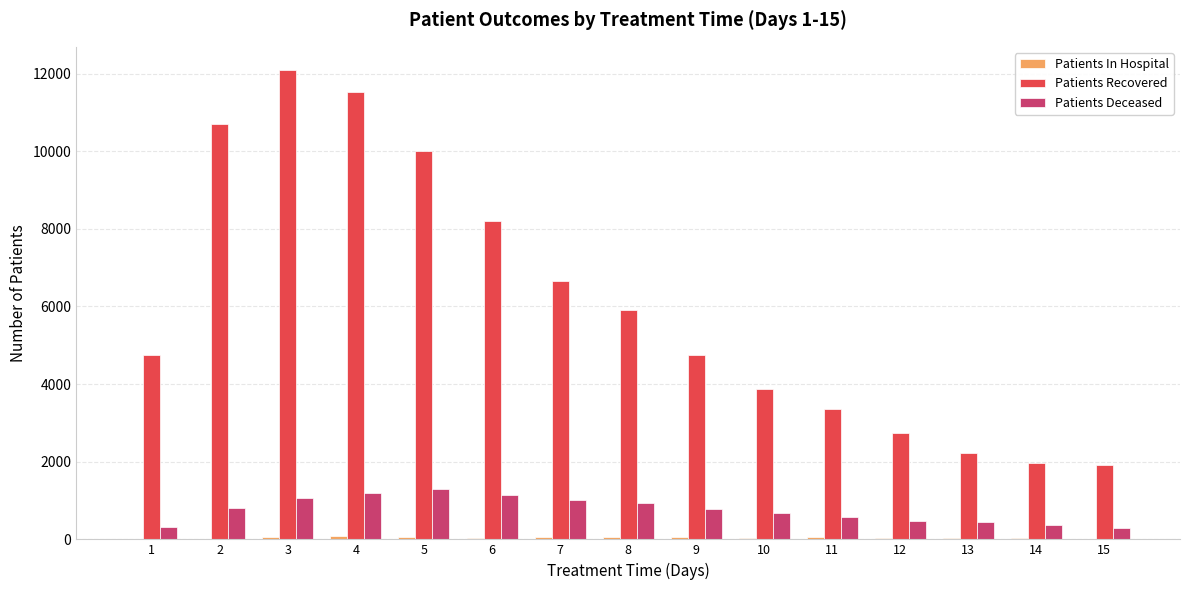

Is the value of Patients Deceased at 15 greater than the value of Patients Recovered at 6?

No